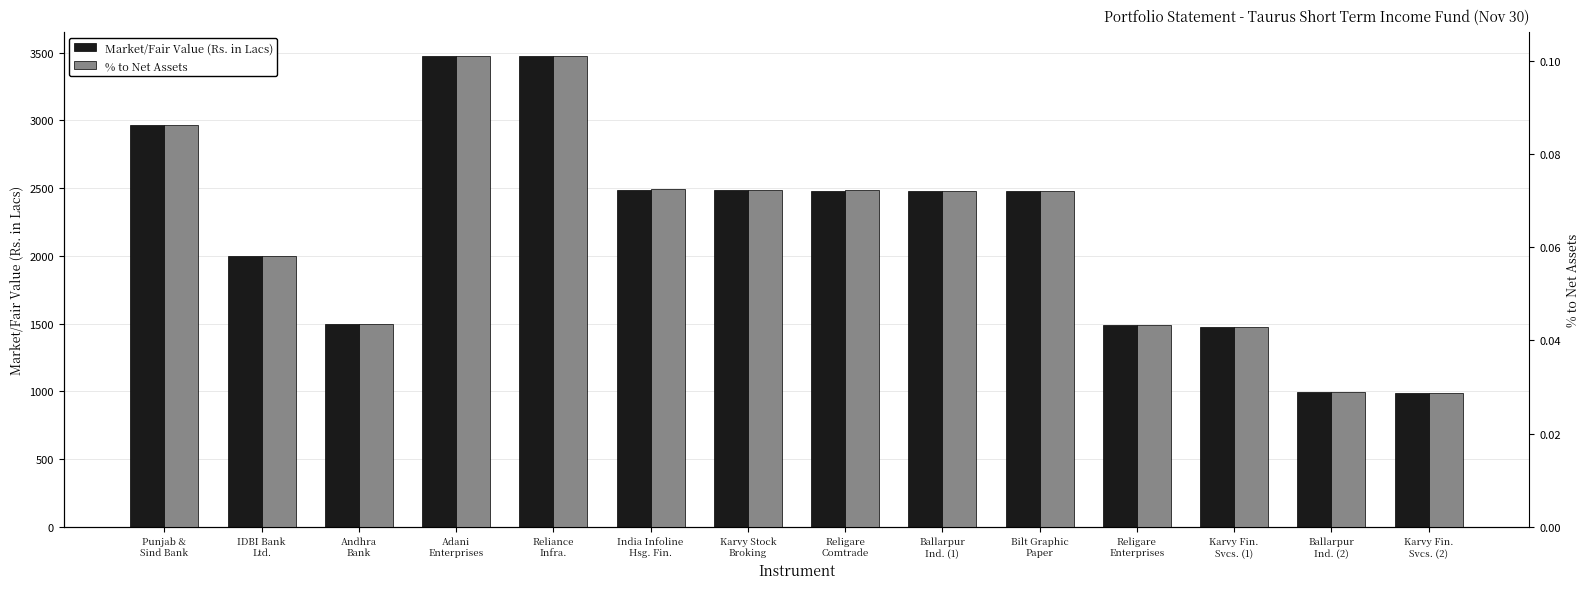

What is the difference between the second highest and second lowest values in the Market/Fair Value (Rs. in Lacs) series?

2479.4